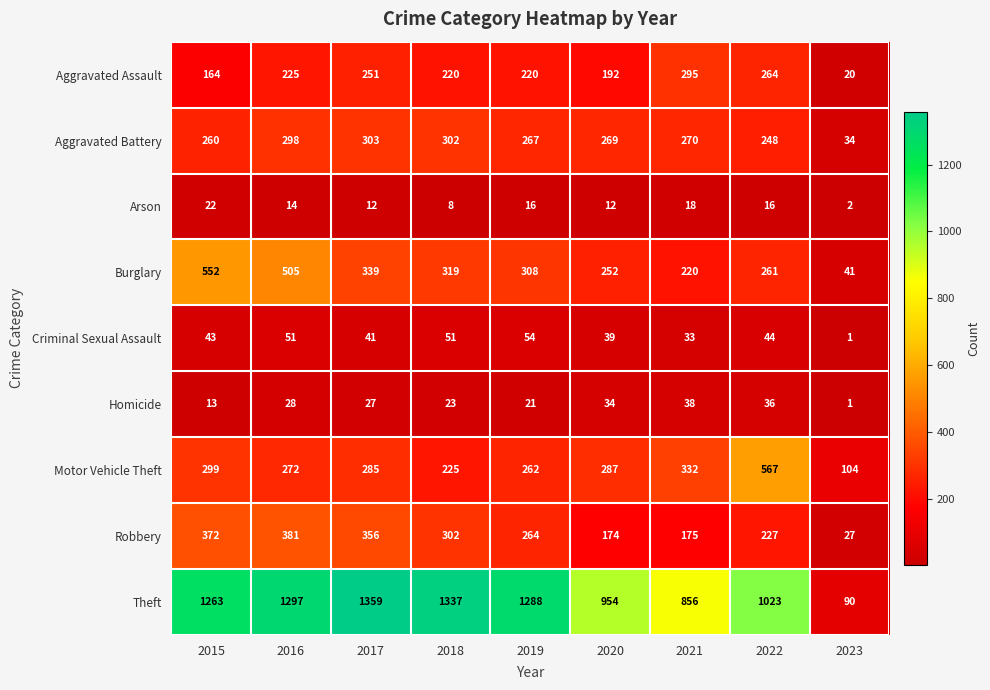

Count the number of data series in this chart.

9